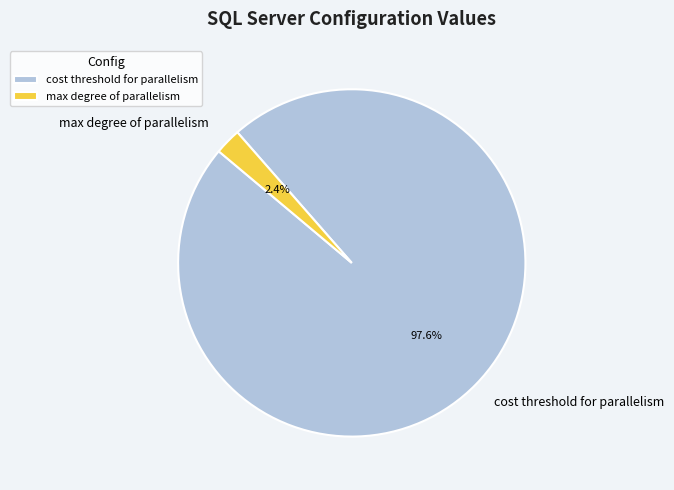

Which slice is the largest?

cost threshold for parallelism